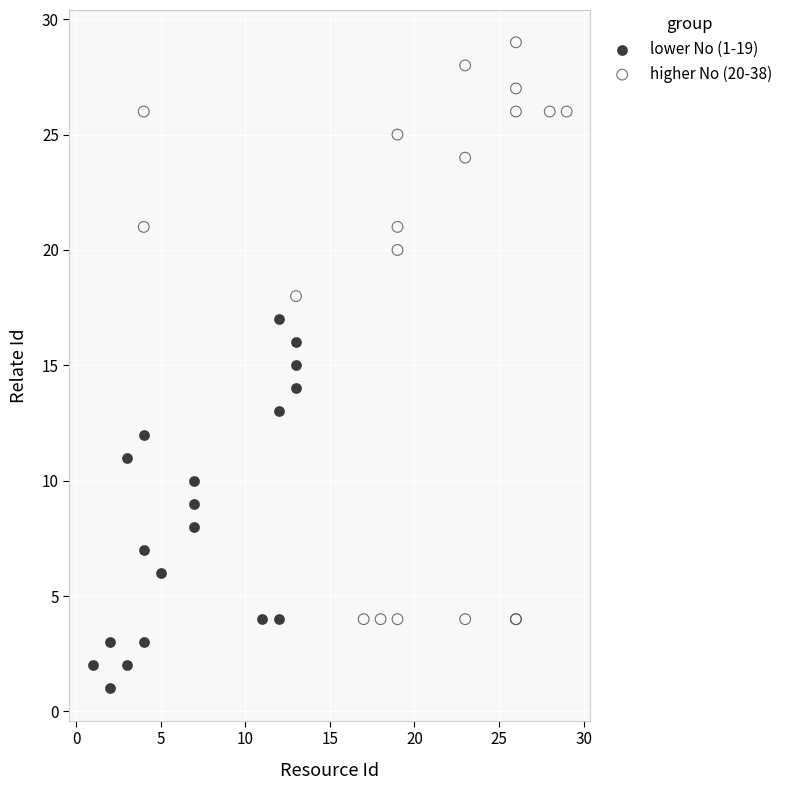

Which series reaches the minimum Y coordinate?

lower No (1-19)